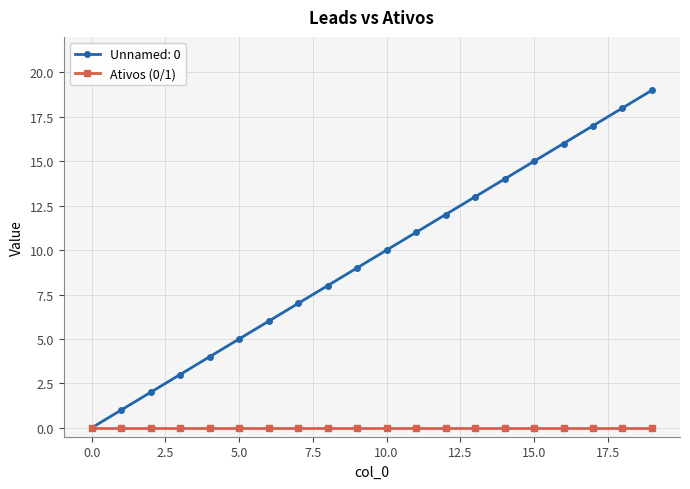

True or false: Unnamed: 0 has more than 1 points higher than both neighbors.

False